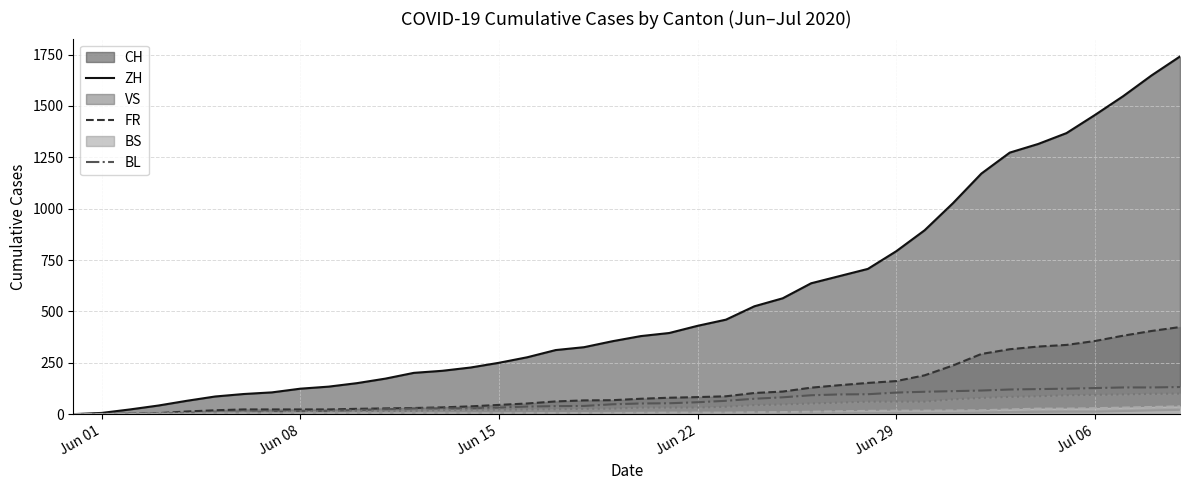

True or false: BS has a value of 8 at 2020-07-02.

True